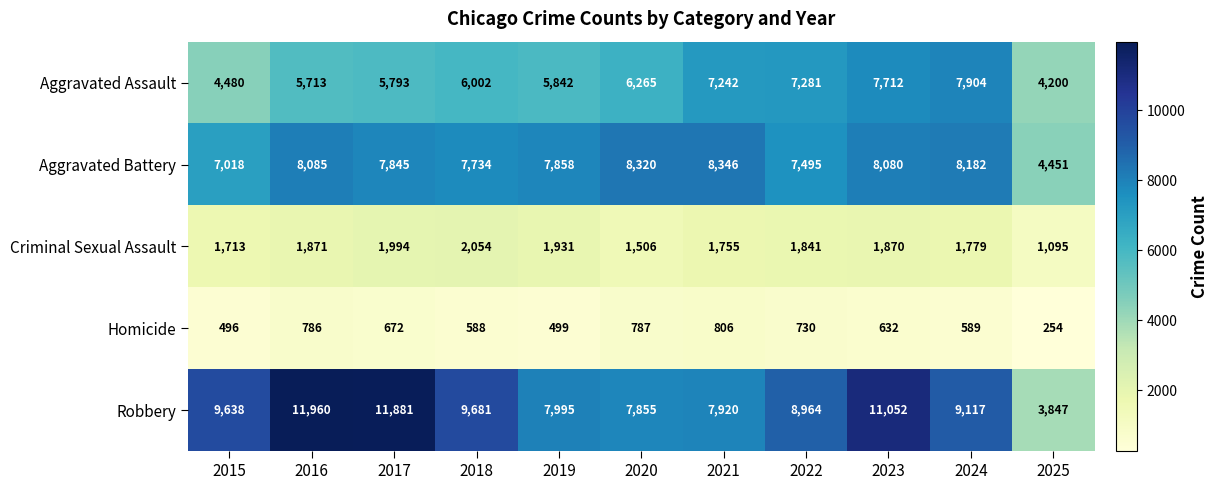

At which label does Robbery reach its minimum?

2025